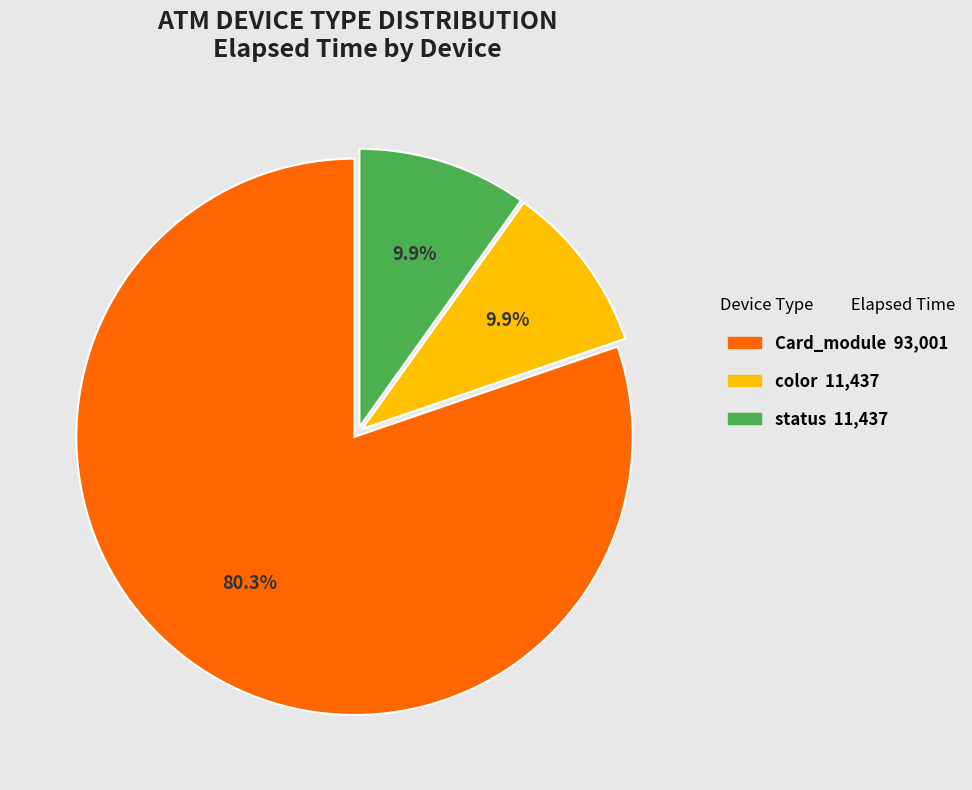

Is there a majority slice in this chart?

Yes